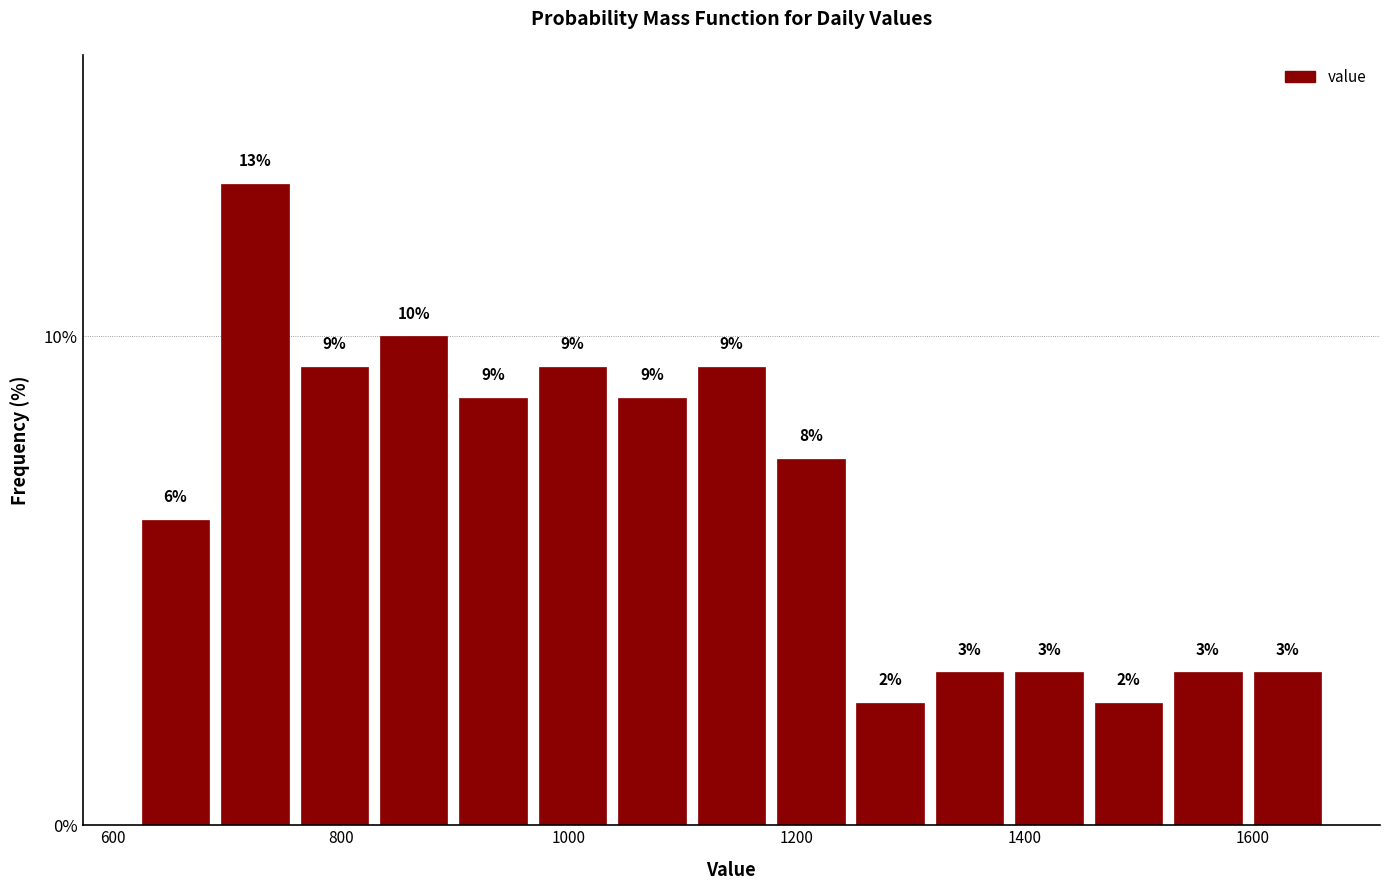

Read against the x-axis, roughly where is the centre of the tallest bar?

720